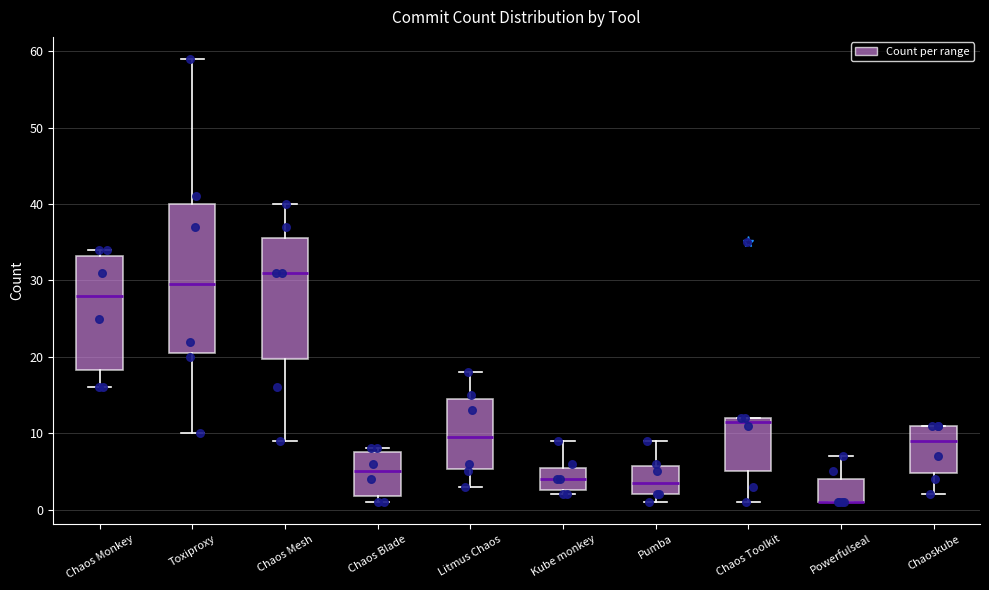

Which box is the tallest, from its lower edge to its upper edge?

Toxiproxy